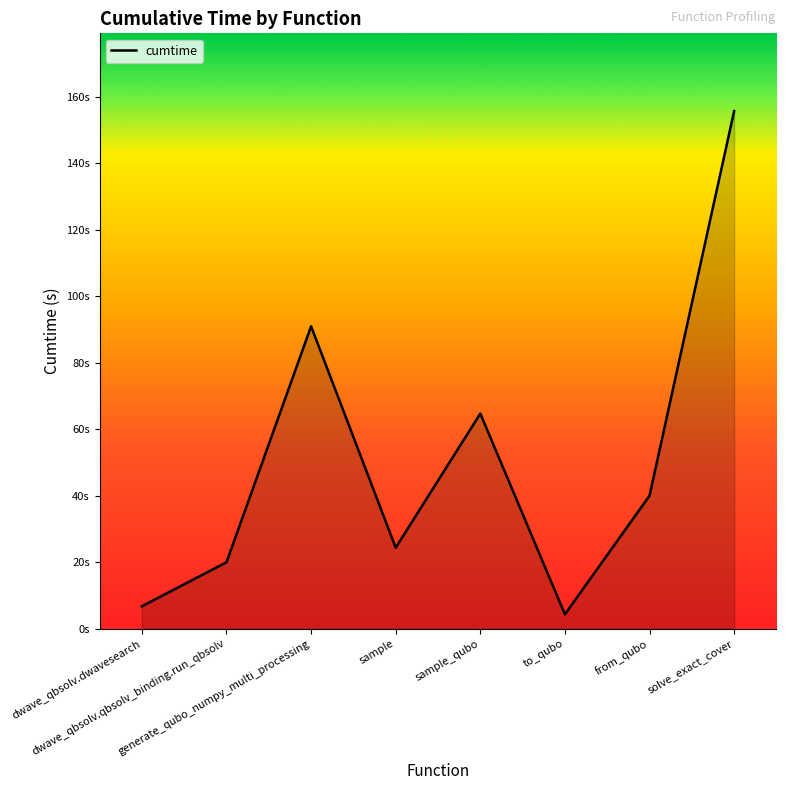

At which category does the data reach its first local peak?

generate_qubo_numpy_multi_processing